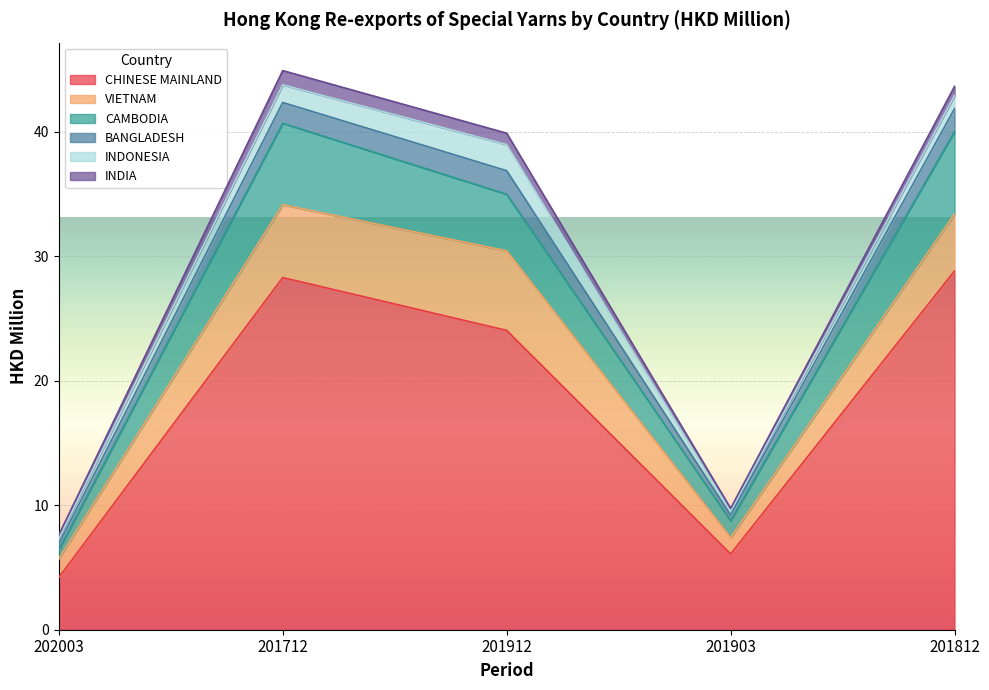

What is the total value across all series at 202003?

7.6